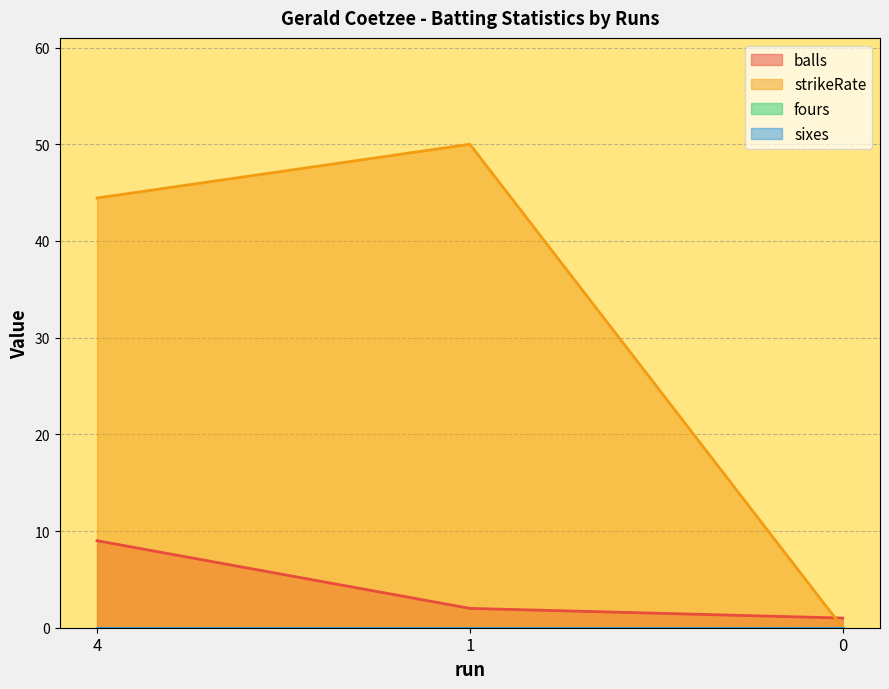

Does the chart have visible grid lines?

Yes